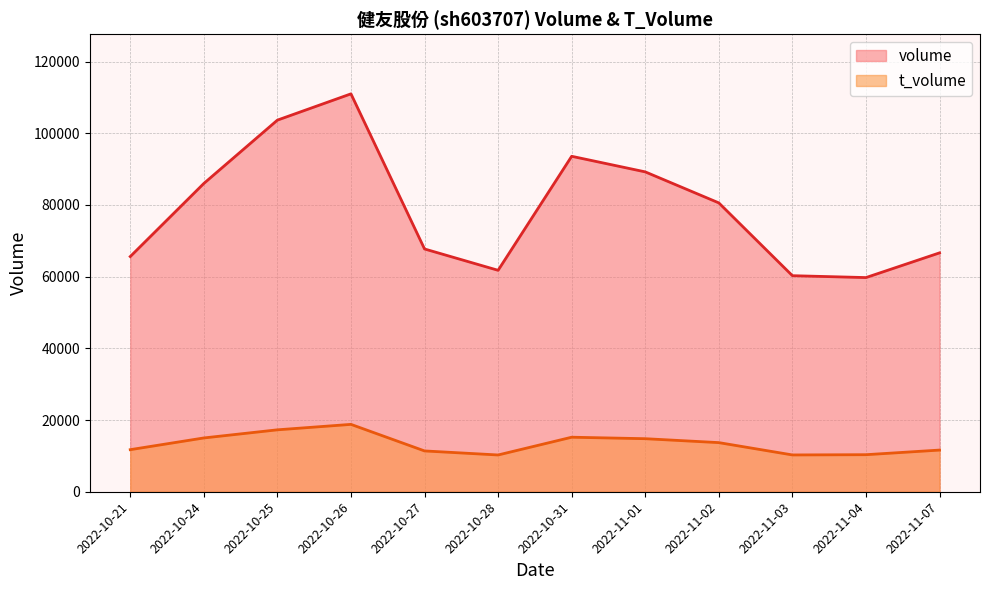

How many data points in volume are above 80589?

5